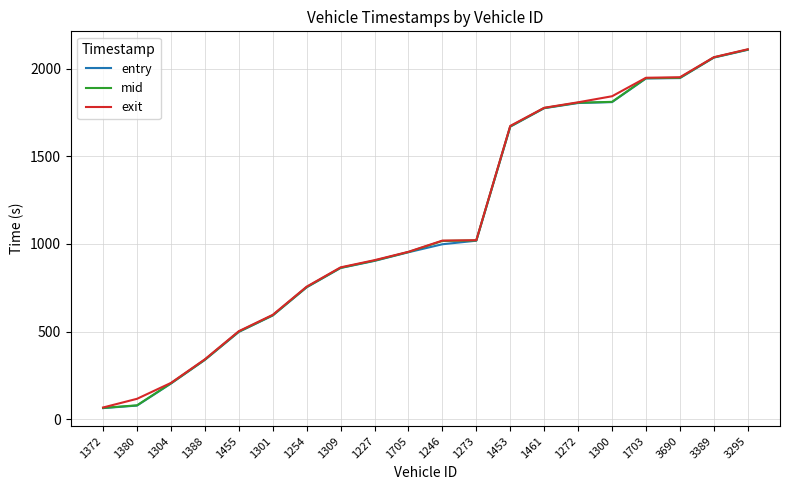

Is it true that entry equals 2731.9 at 1453?

False